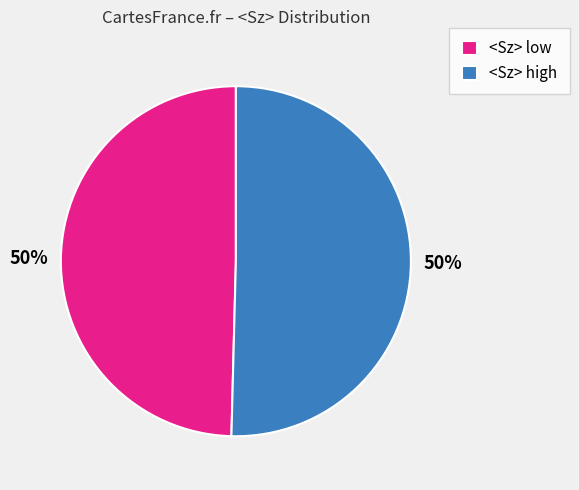

How many segments does this pie chart have?

2